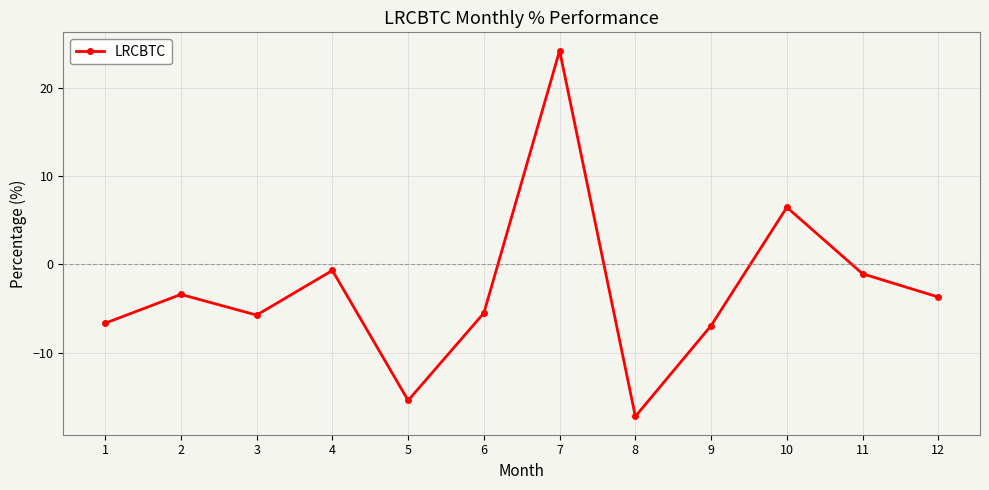

The value at 9 is -6.9. True or false?

True